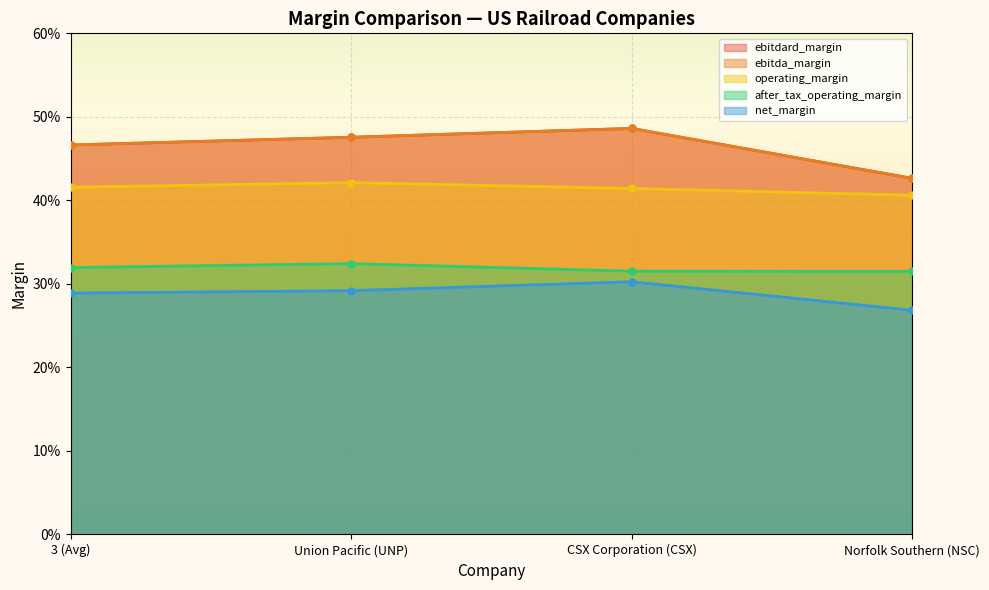

Which has a higher value, Norfolk Southern (NSC) or Union Pacific (UNP)?

Union Pacific (UNP)